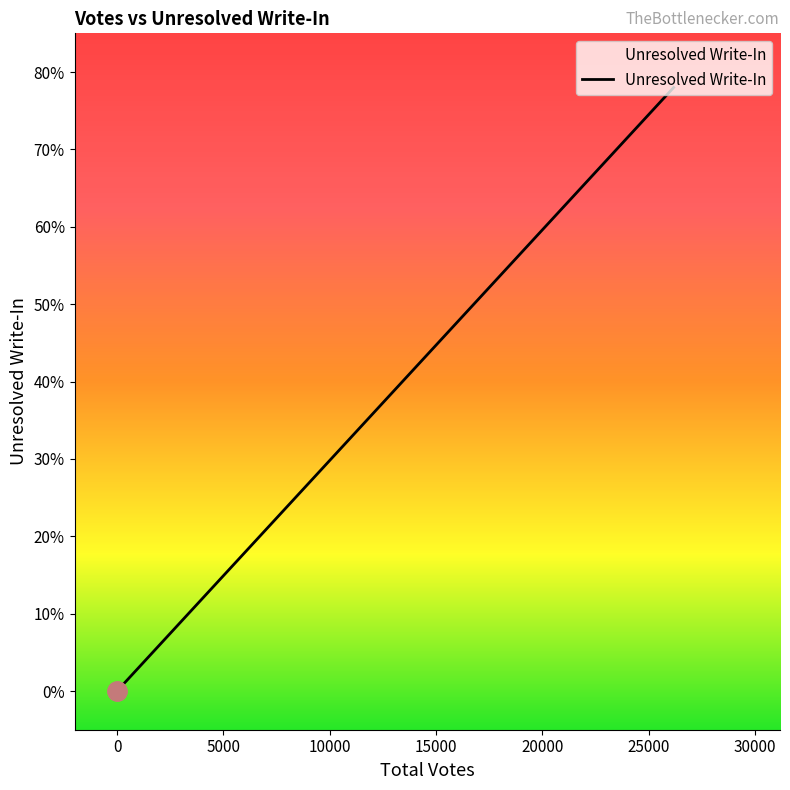

The chart shows a value of 0 at 0. True or false?

True